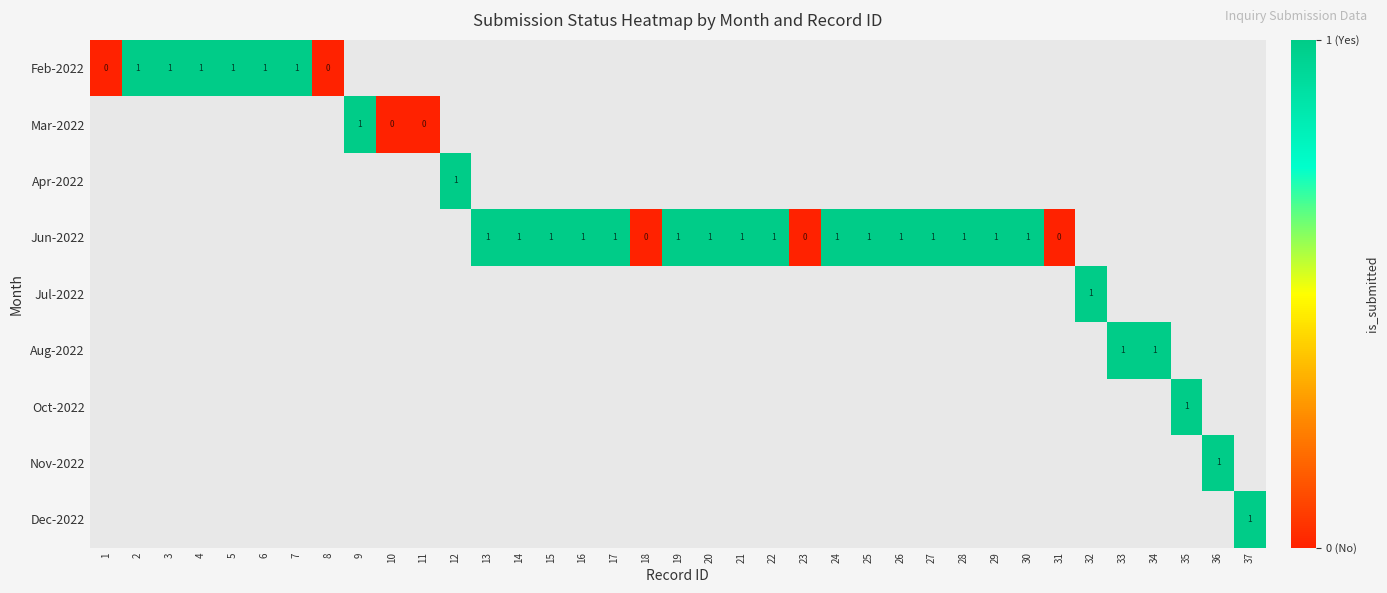

Is it true that Jun-2022 equals 1 at 16?

True